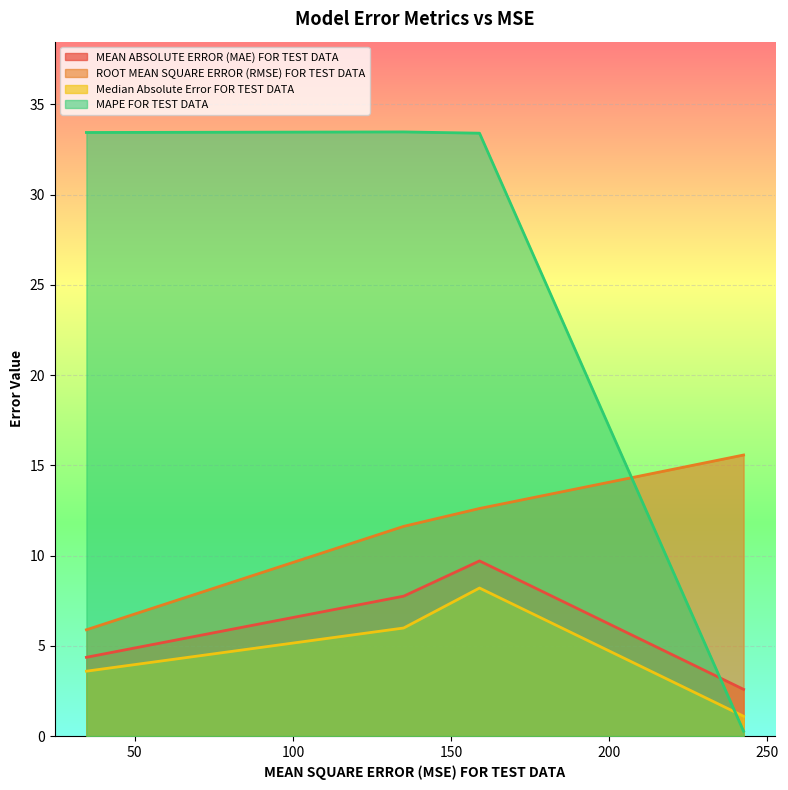

List the series in order of their peak value, highest first.

MAPE FOR TEST DATA, ROOT MEAN SQUARE ERROR (RMSE) FOR TEST DATA, MEAN ABSOLUTE ERROR (MAE) FOR TEST DATA, Median Absolute Error FOR TEST DATA